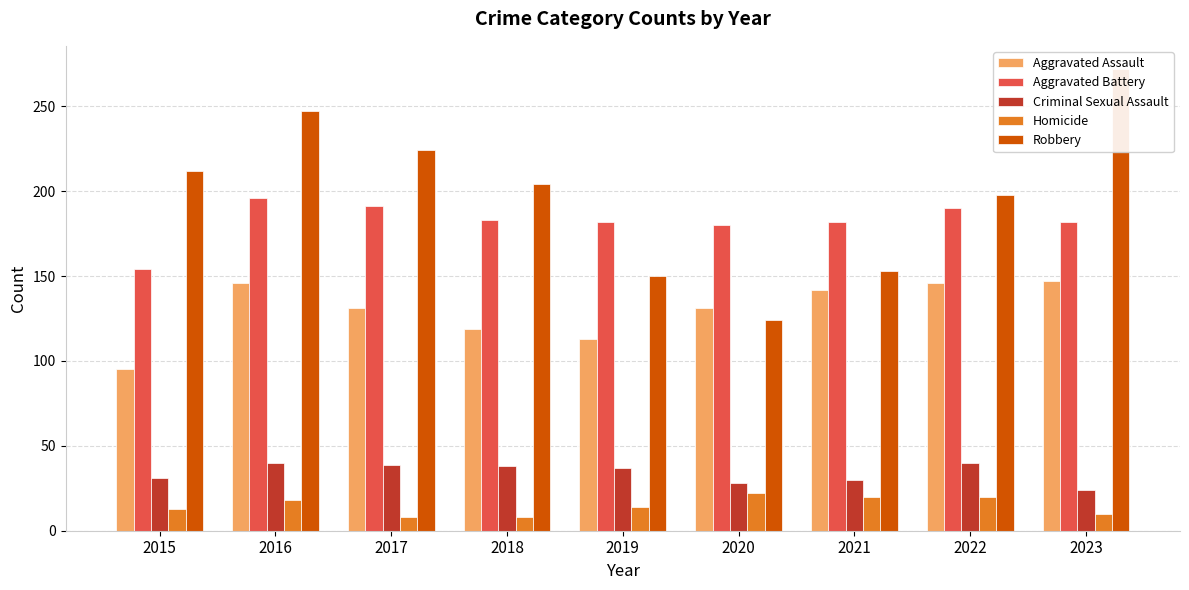

At which label does Aggravated Assault reach its peak?

2023